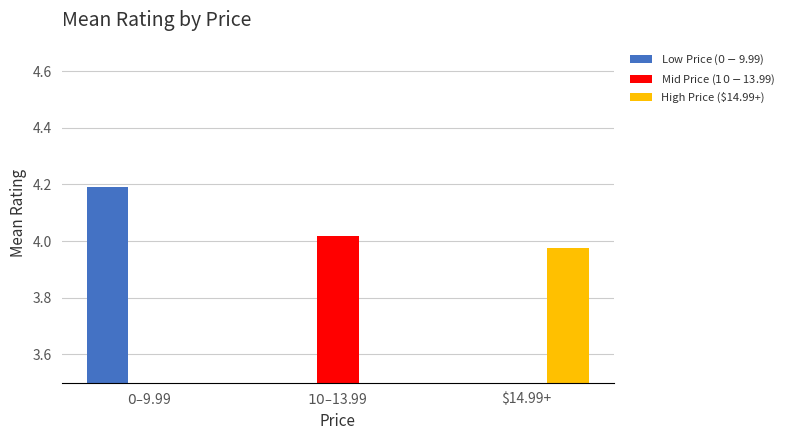

What is the maximum value for High Price ($14.99+)?

4.0